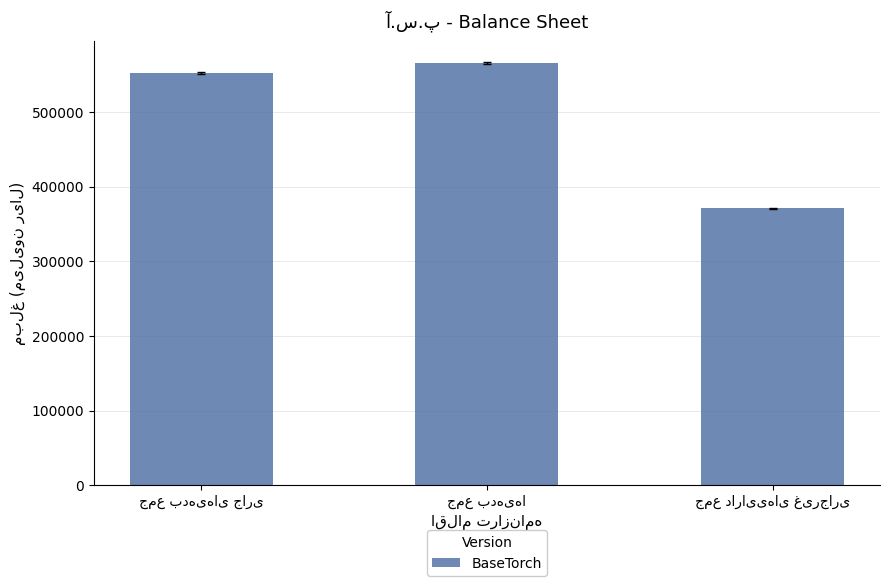

What is the value of the 2nd bar from the left?

565688